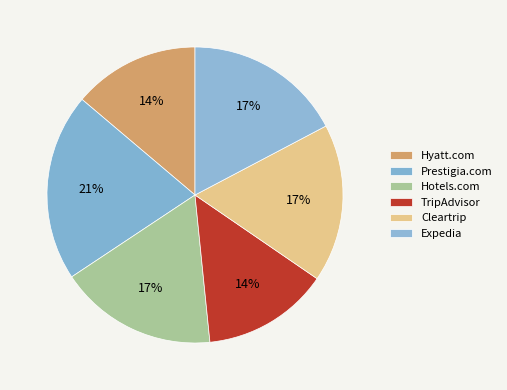

Which has a higher value, Hyatt.com or Prestigia.com?

Prestigia.com